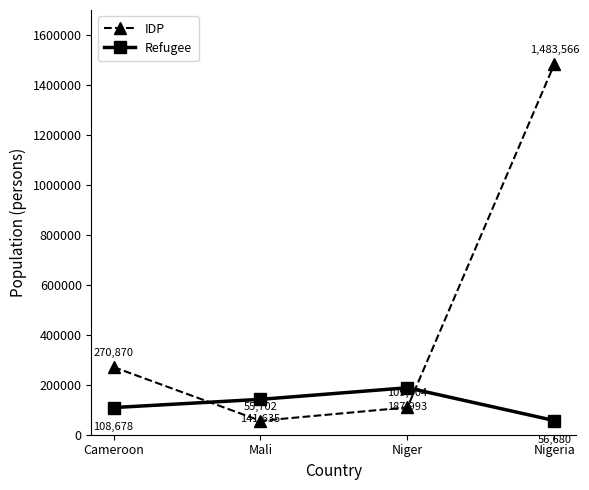

At which category does the chart reach its minimum across all series?

Mali